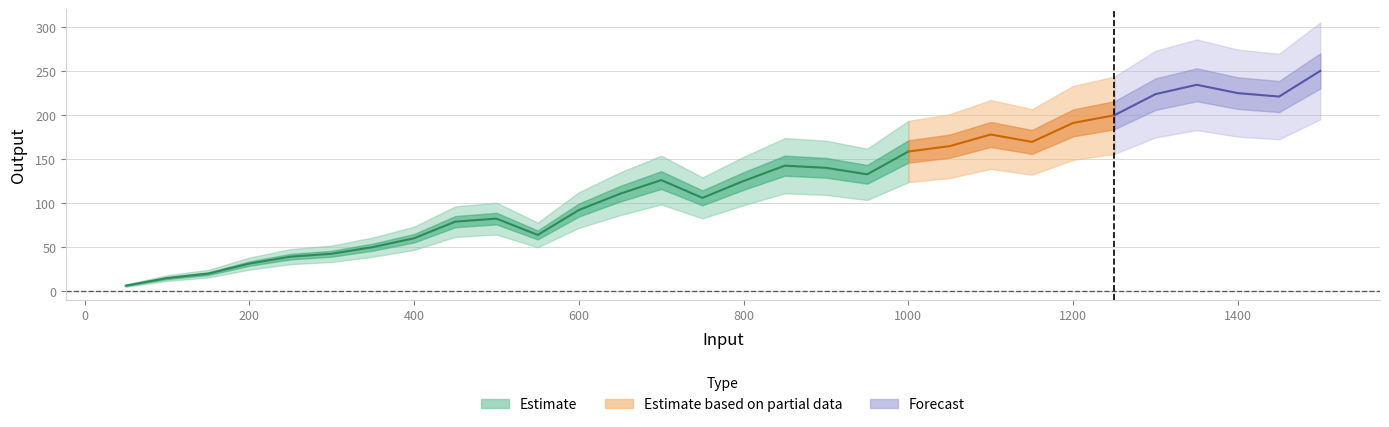

What is the smallest value displayed?

6.1